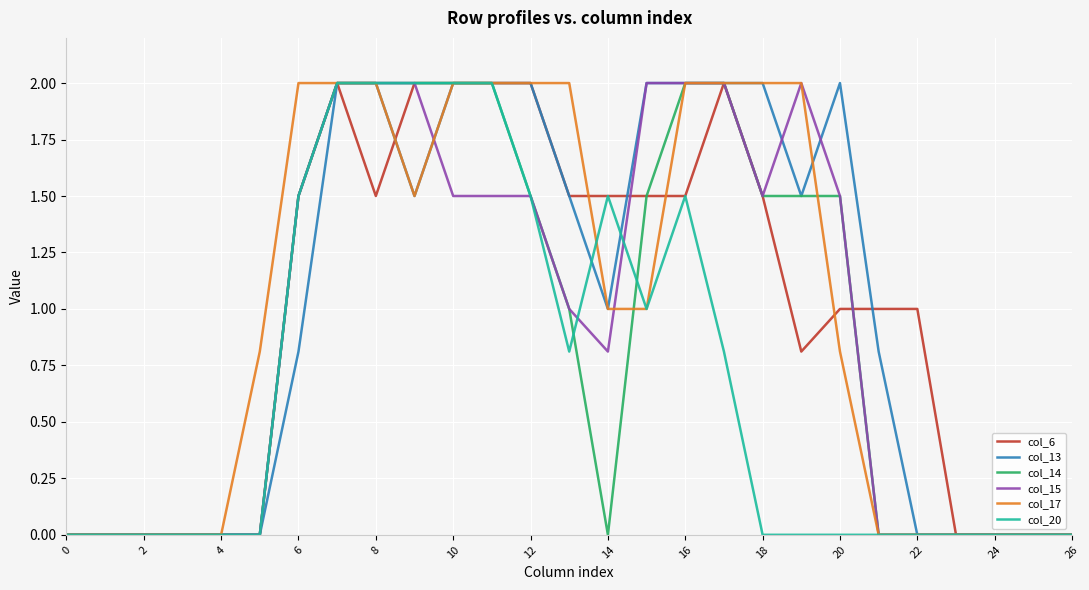

What is the greatest value displayed?

2.0